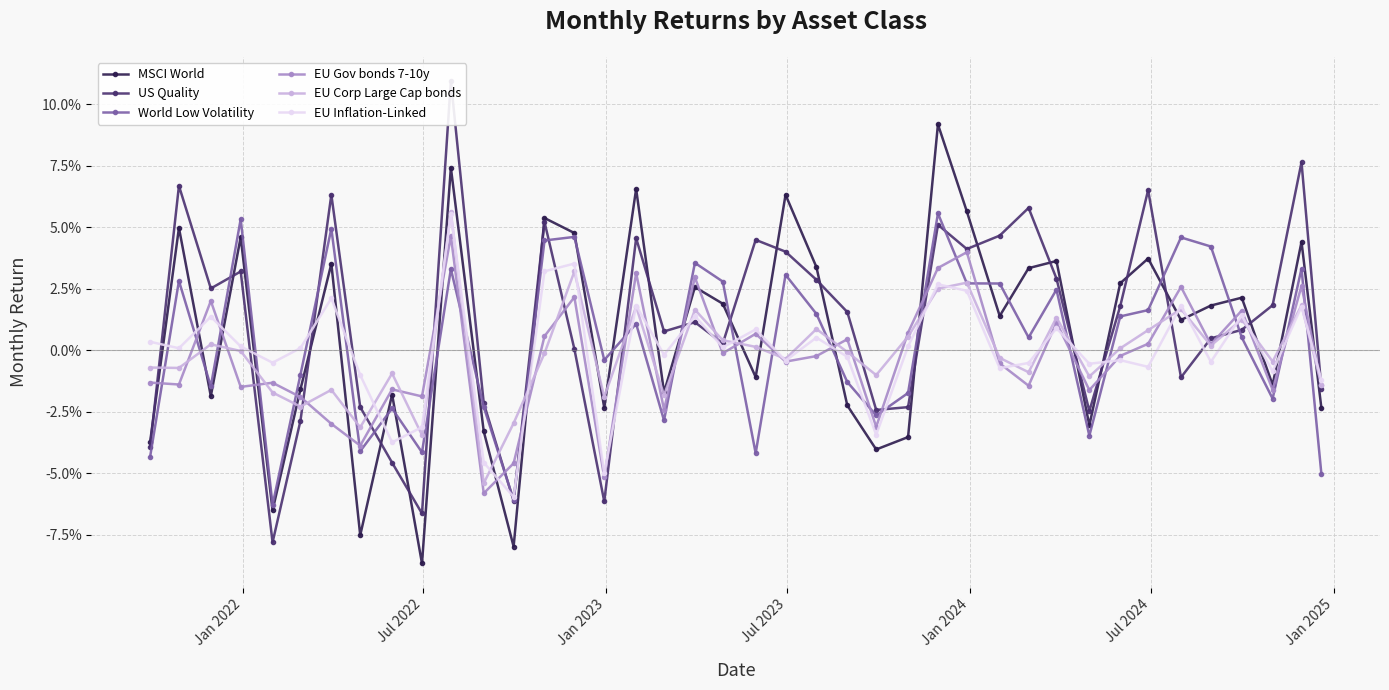

Which series has the largest total across all categories?

US Quality